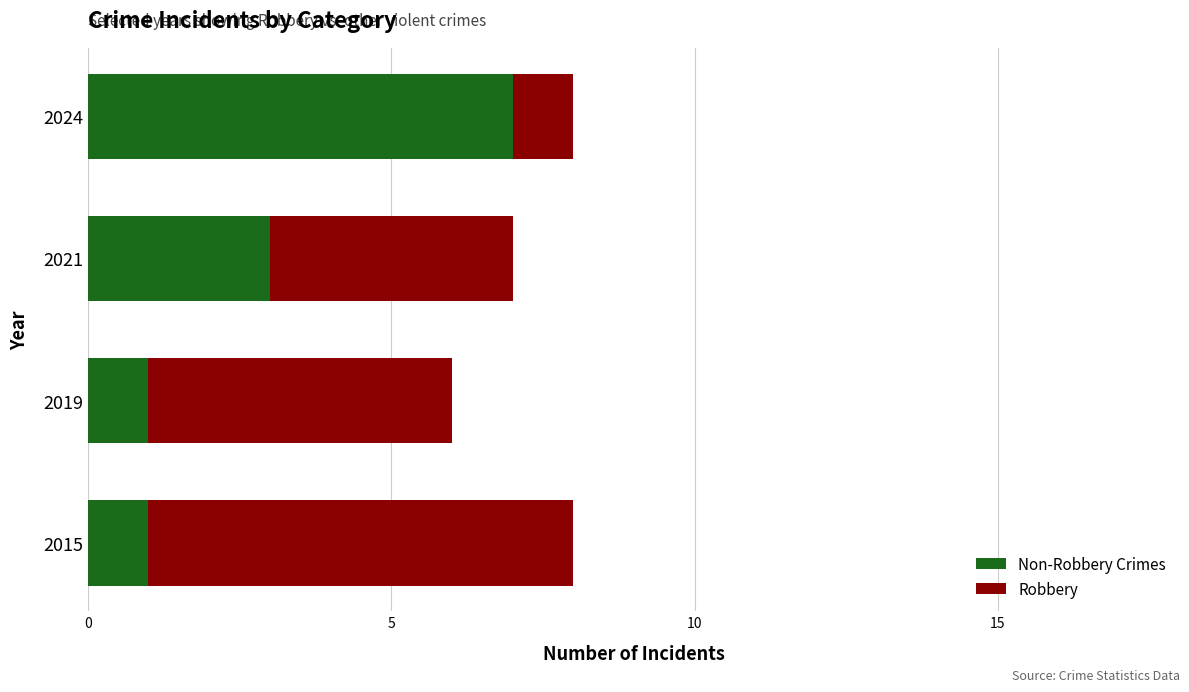

What is the total value across all series at 2024?

8